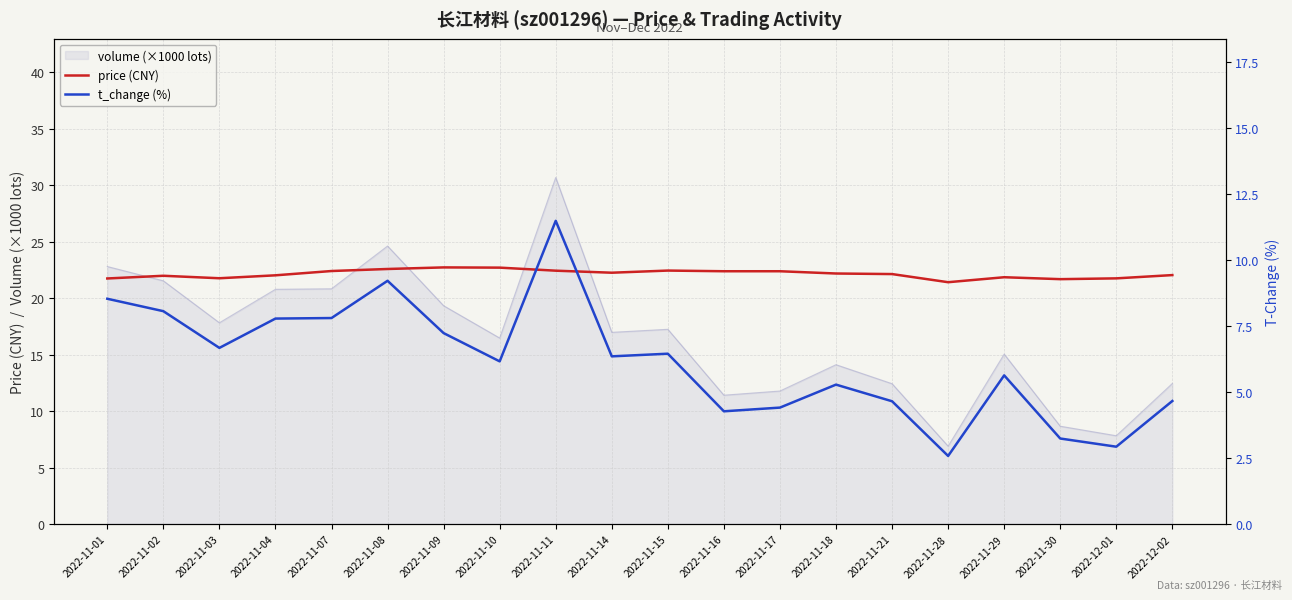

Count the number of data series in this chart.

2